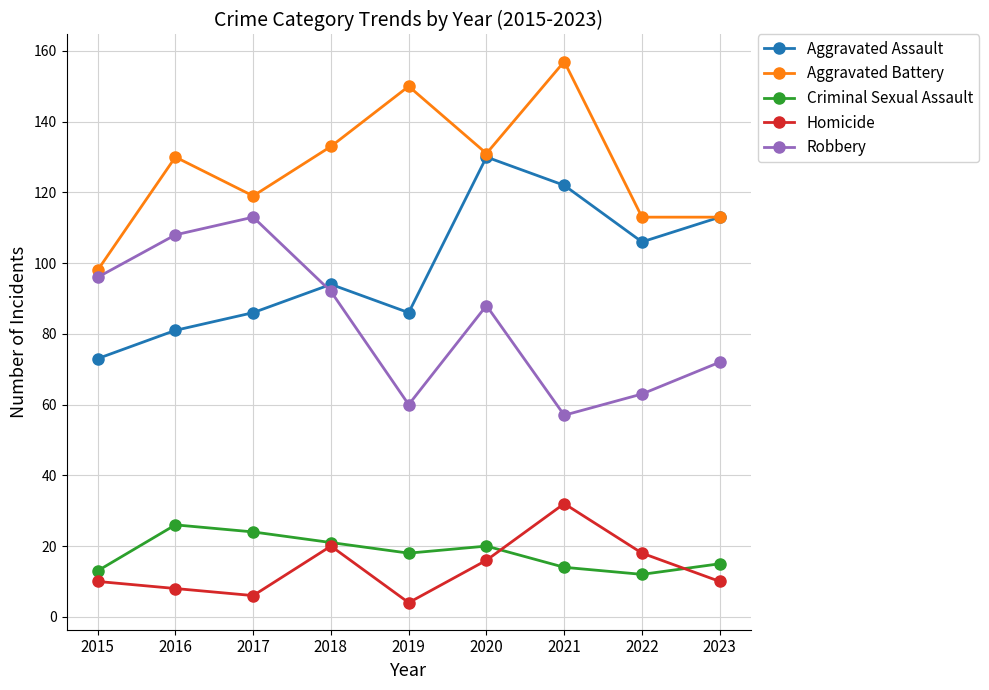

Rank the series at 2016 from lowest to highest value.

Homicide, Criminal Sexual Assault, Aggravated Assault, Robbery, Aggravated Battery